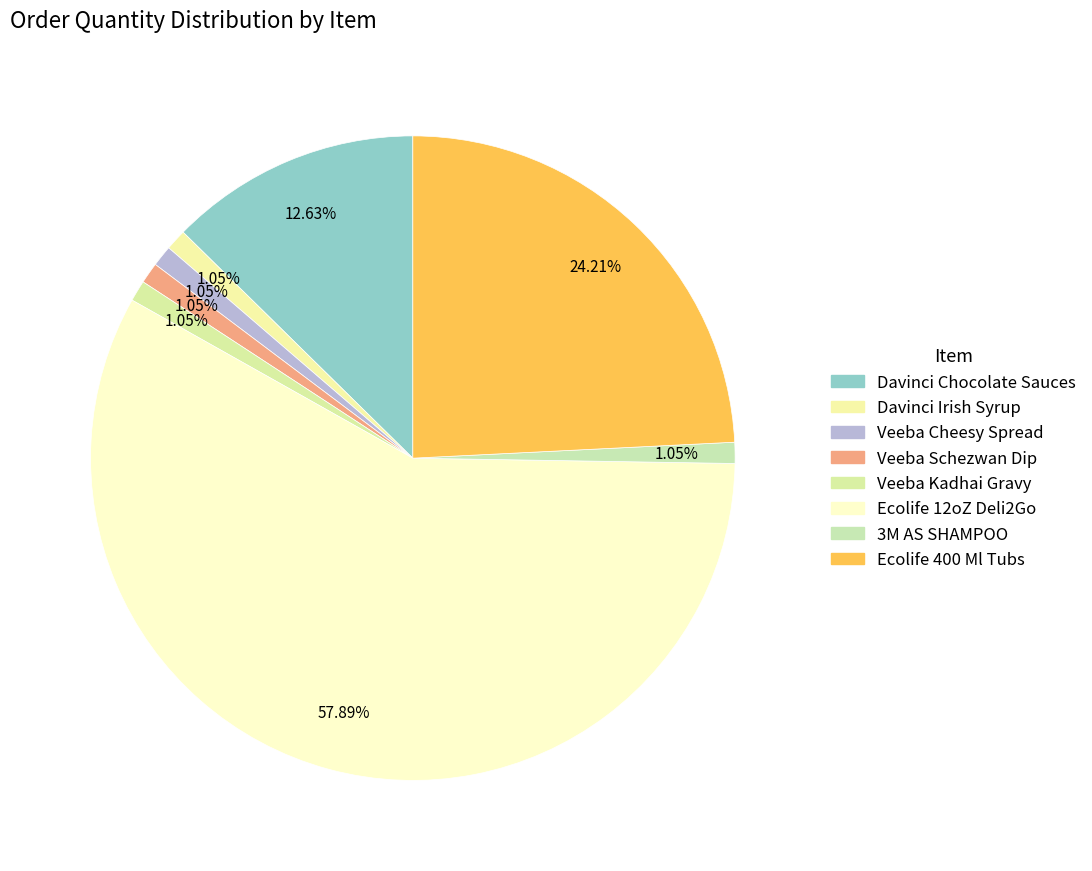

To the nearest percent, what is the combined percentage of 3M AS SHAMPOO and Veeba Cheesy Spread?

2%